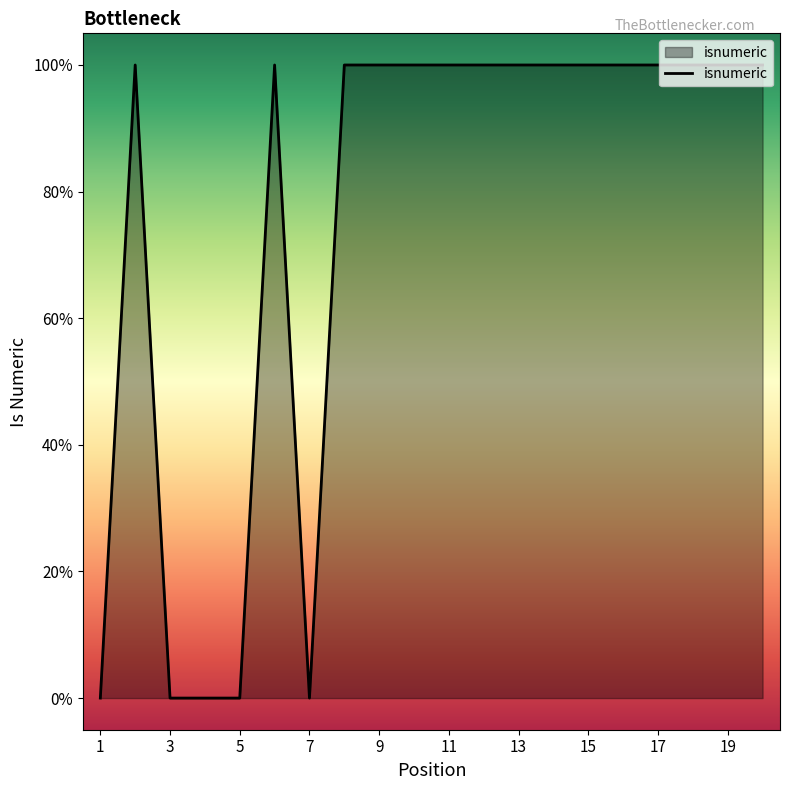

Does the chart display data point markers on the line(s)?

No